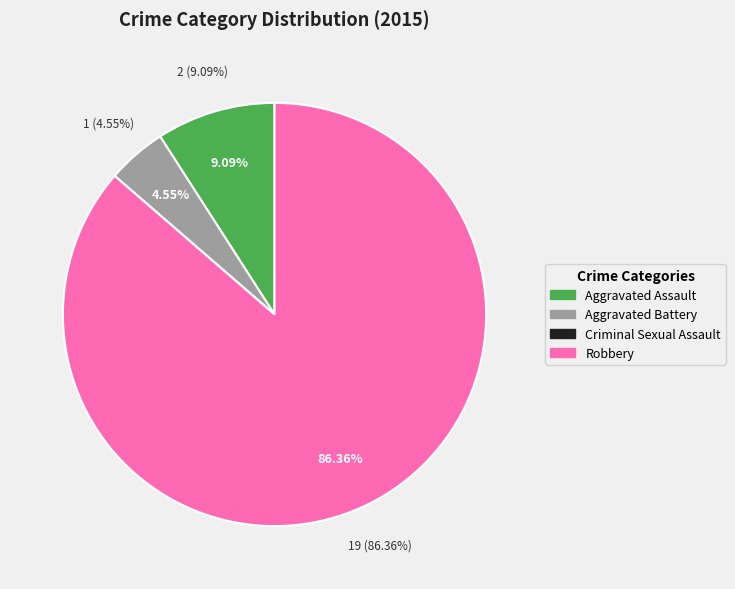

Rank the categories by value from lowest to highest.

Criminal Sexual Assault, Aggravated Battery, Aggravated Assault, Robbery